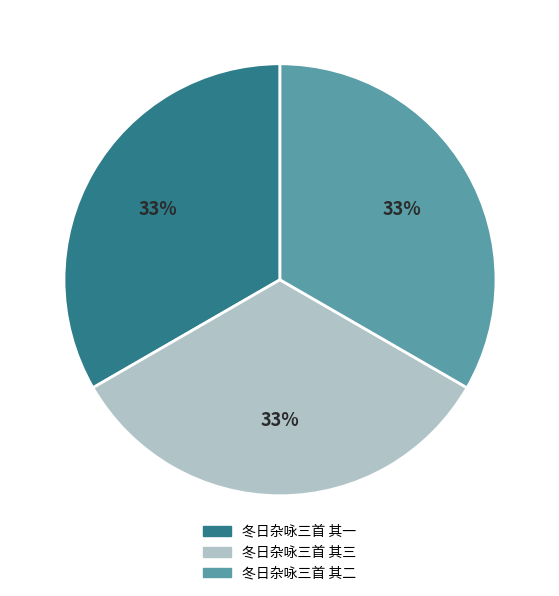

How many slices are in this pie chart?

3